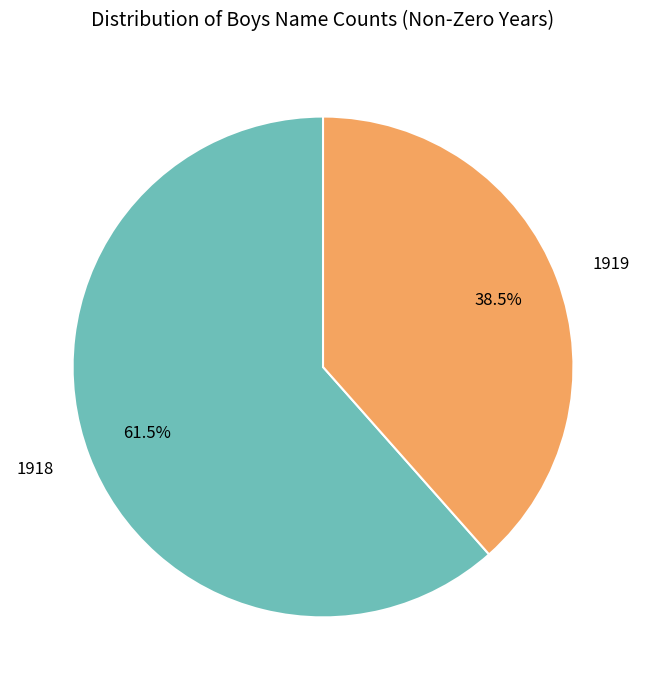

Combined, do 1919 and 1918 account for over 50%?

Yes